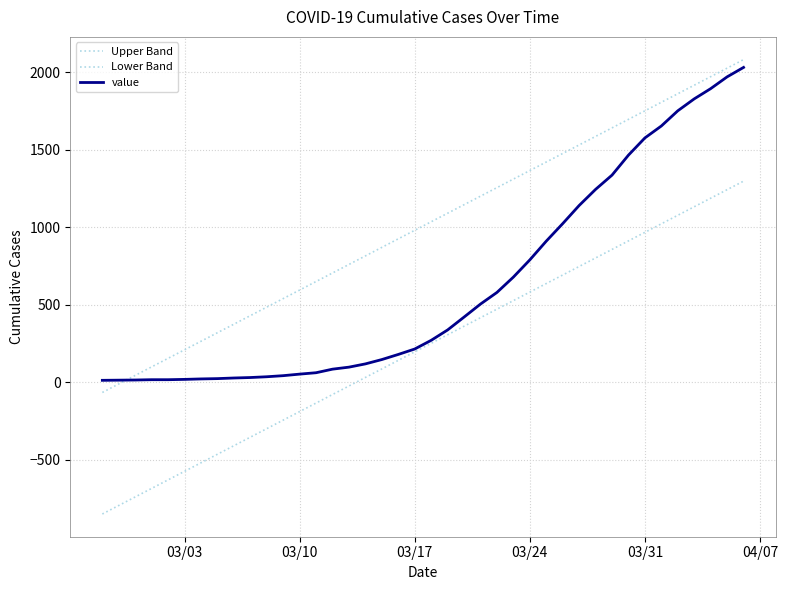

True or false: Lower Band and Upper Band intersect in this chart.

False